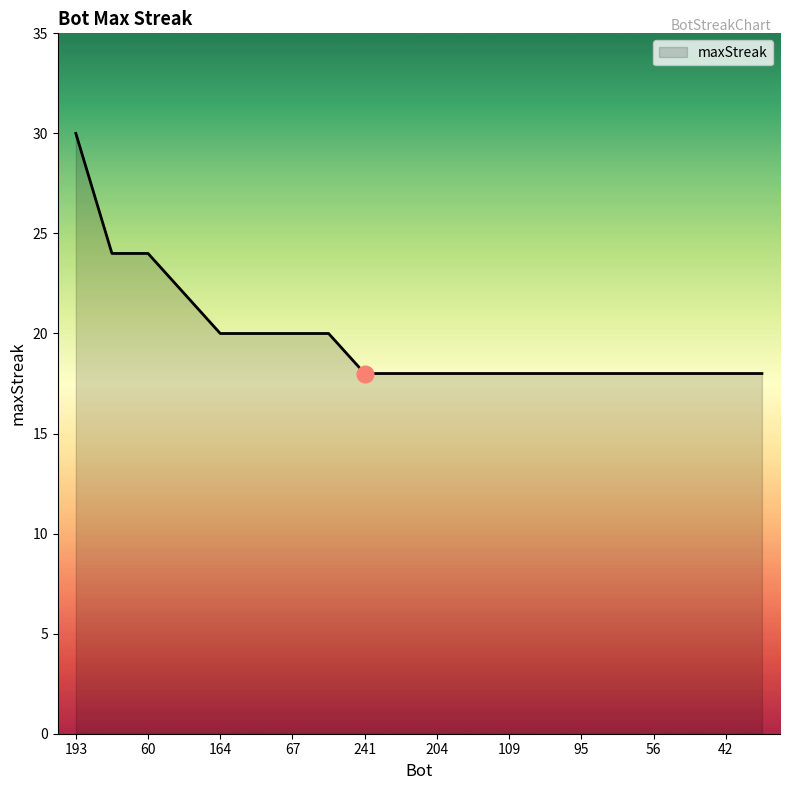

What is the difference between the maximum and minimum values?

12